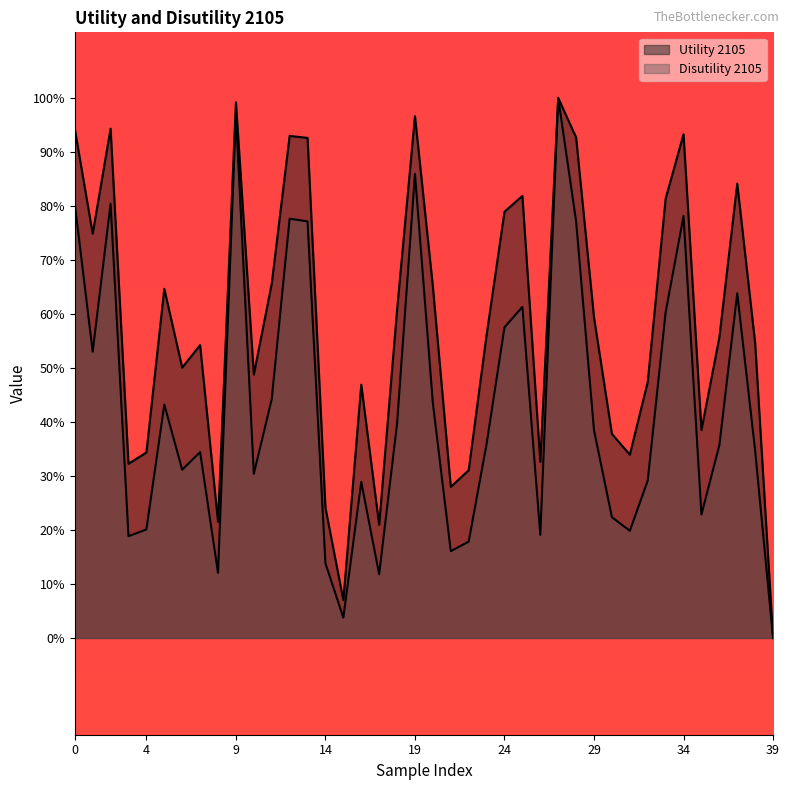

True or false: Disutility 2105 and Utility 2105 cross at least once.

False